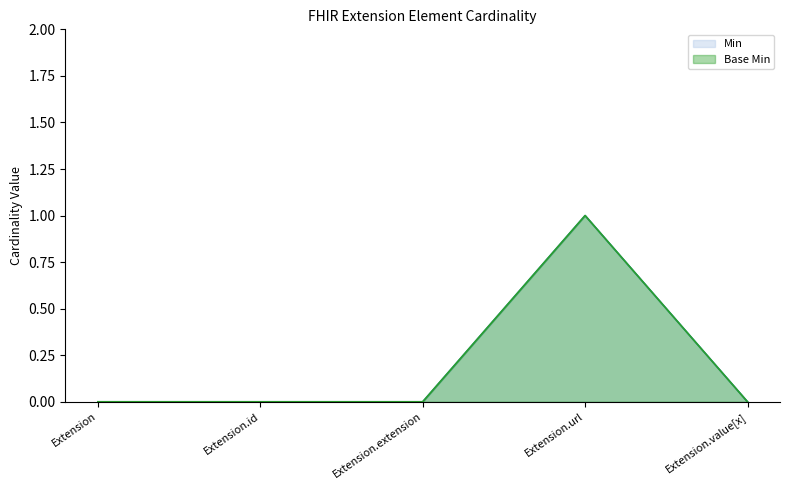

Reading right to left, transcribe all the data shown in this chart.

Min: 0	1	0	0	0
Base Min: 0	1	0	0	0